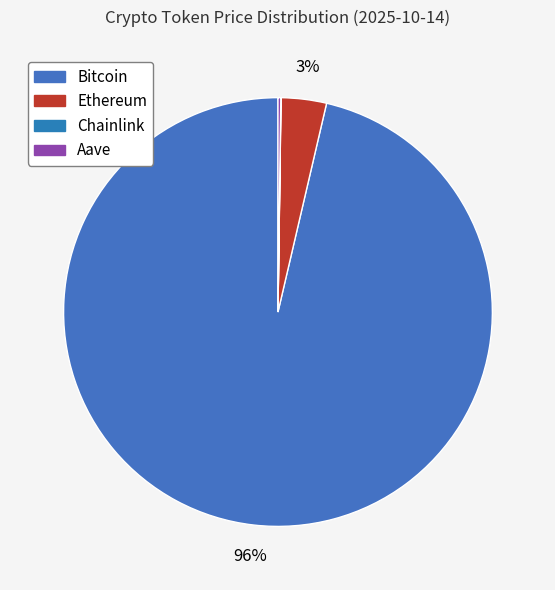

What is the smallest slice in the pie chart?

Chainlink